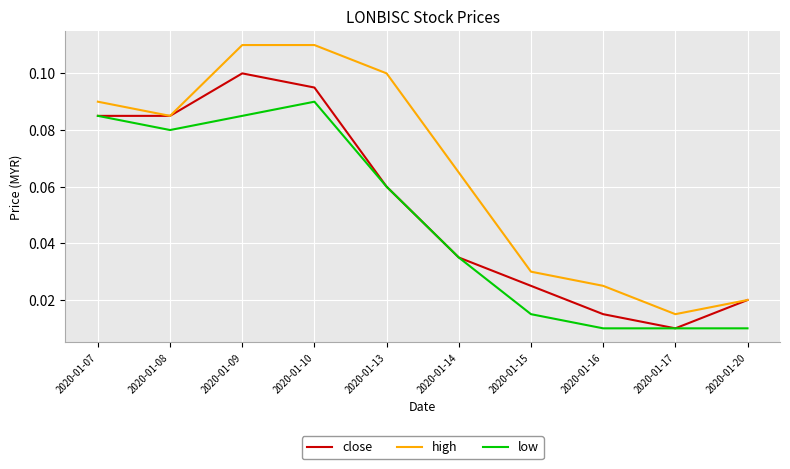

What are all the series names shown in the legend?

close, high, low